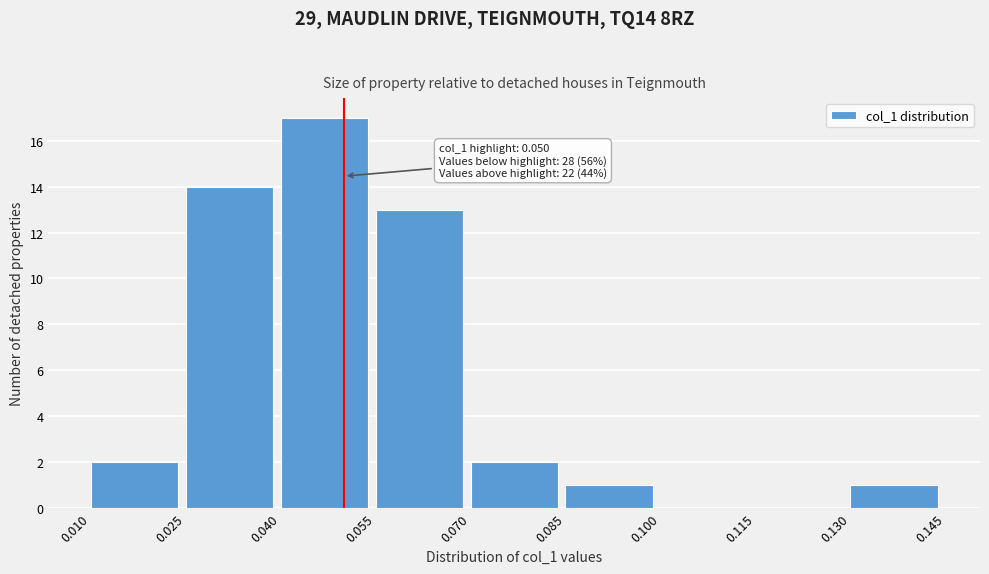

Which range on the x-axis has the tallest bar?

0.040 to 0.055